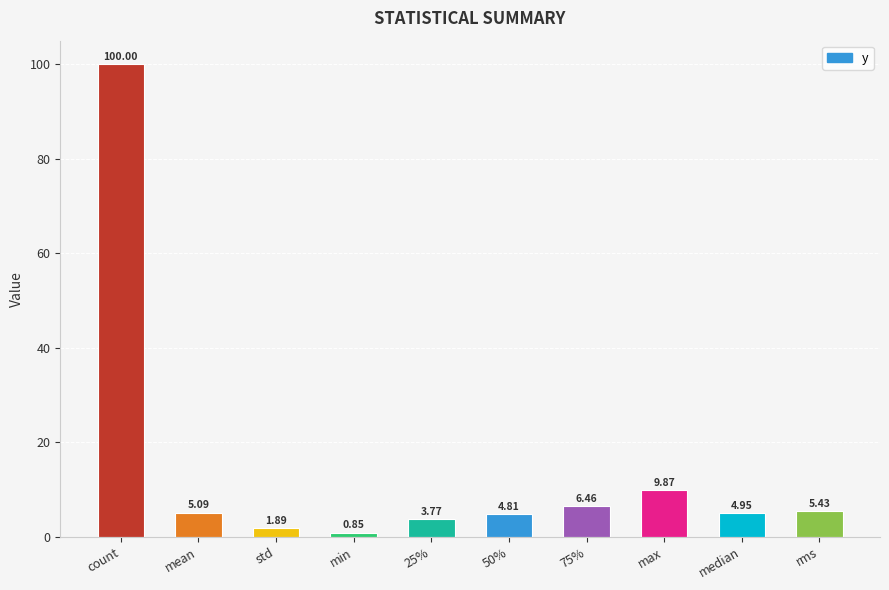

What position from the left is 25%?

5